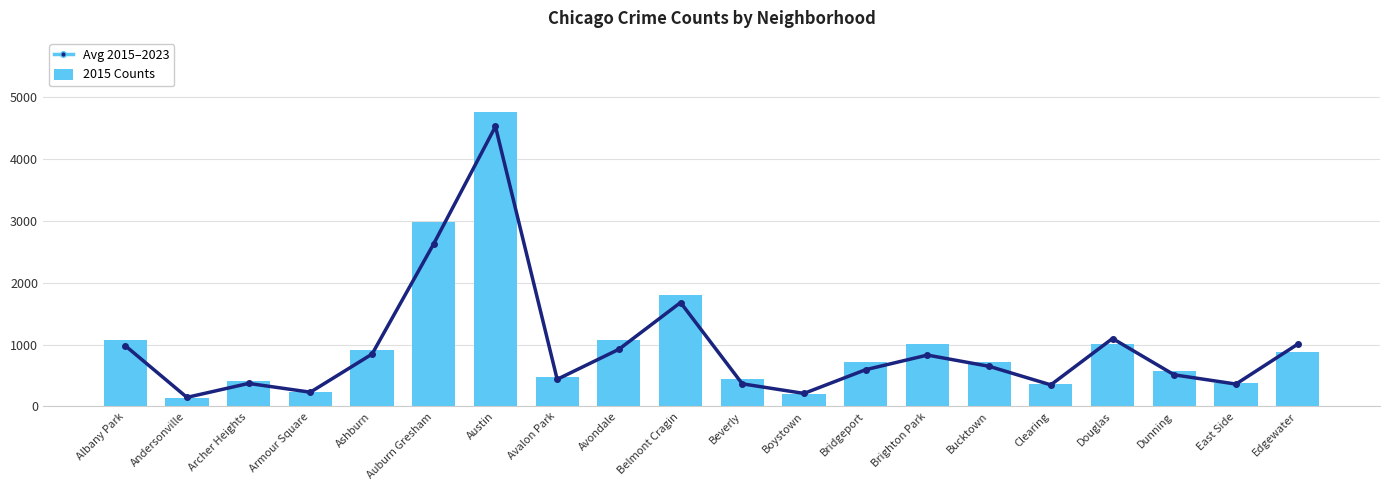

What is the difference between the maximum and second lowest values in the Avg 2015–2023 series?

4318.2